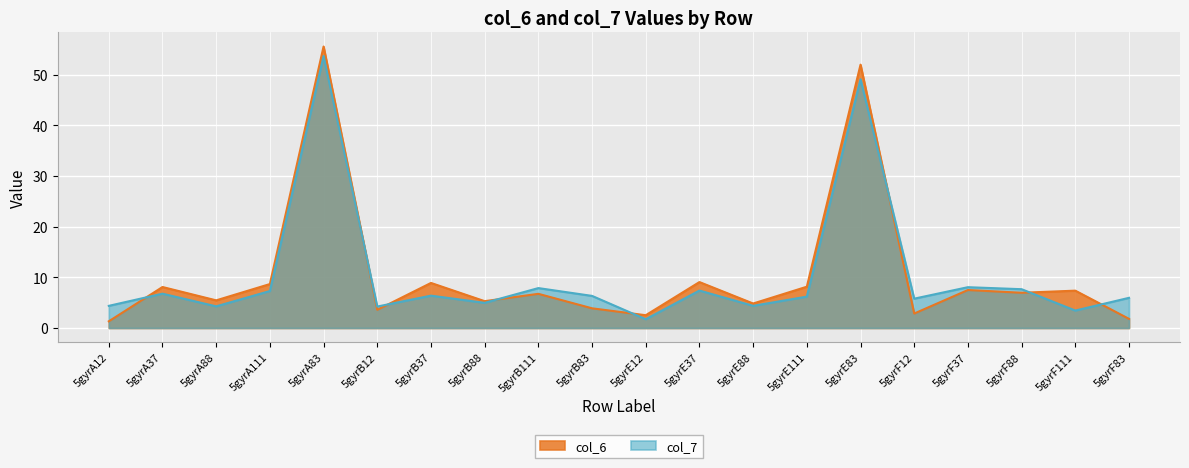

What is the difference between the second highest and minimum values in the col_7 series?

47.4